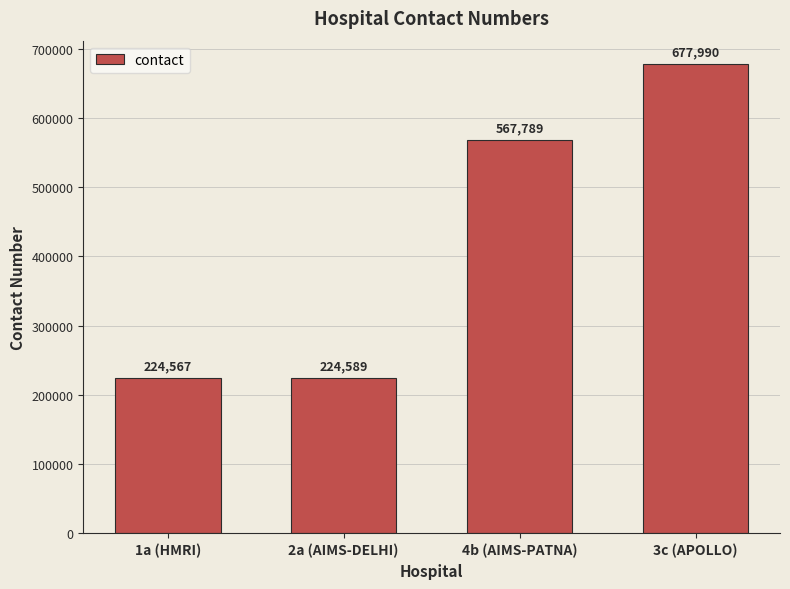

Does the chart contain stacked bars?

No